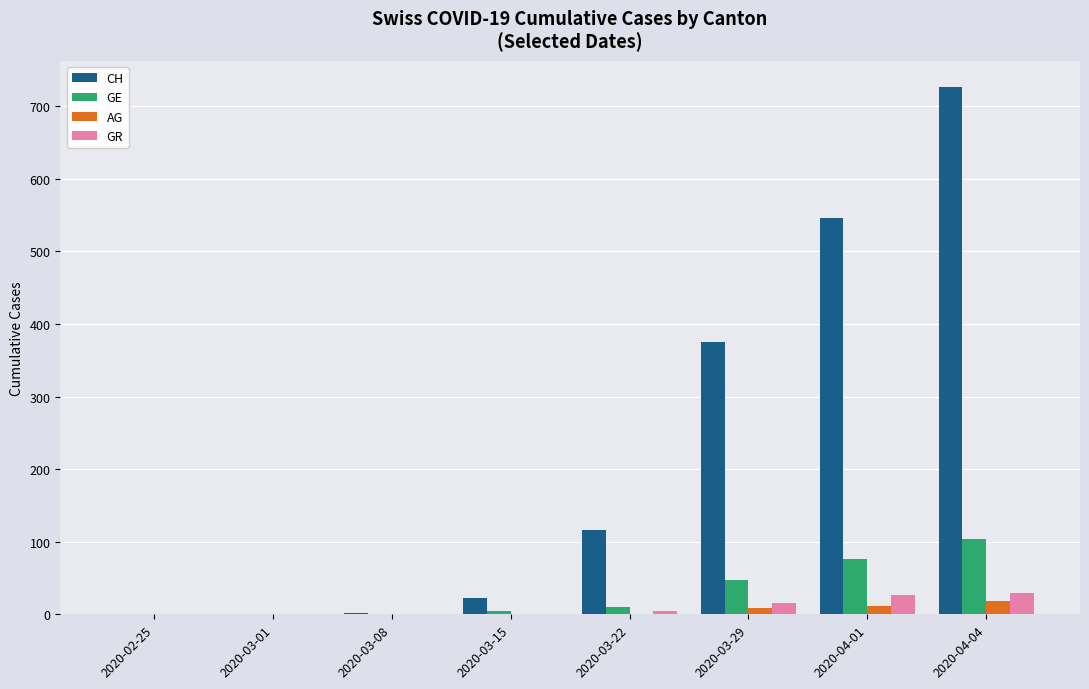

Which series has the widest spread of values?

CH